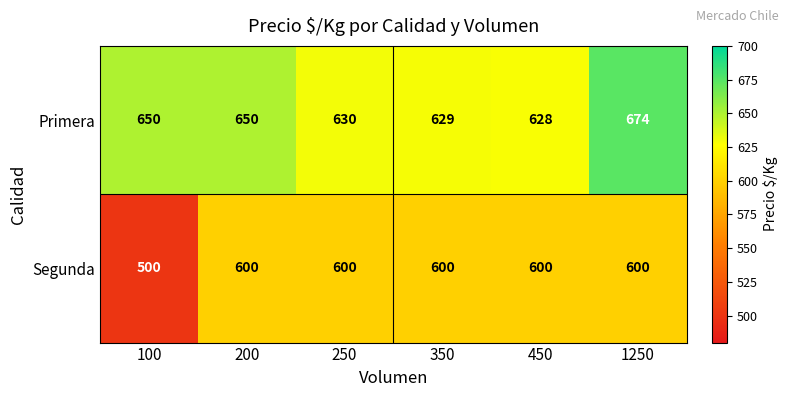

How many distinct data groups are displayed?

2